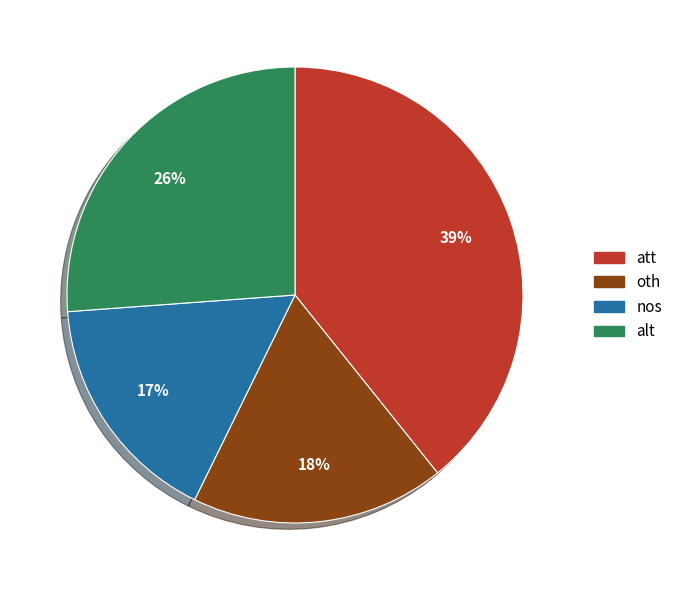

Which slice is the largest?

att